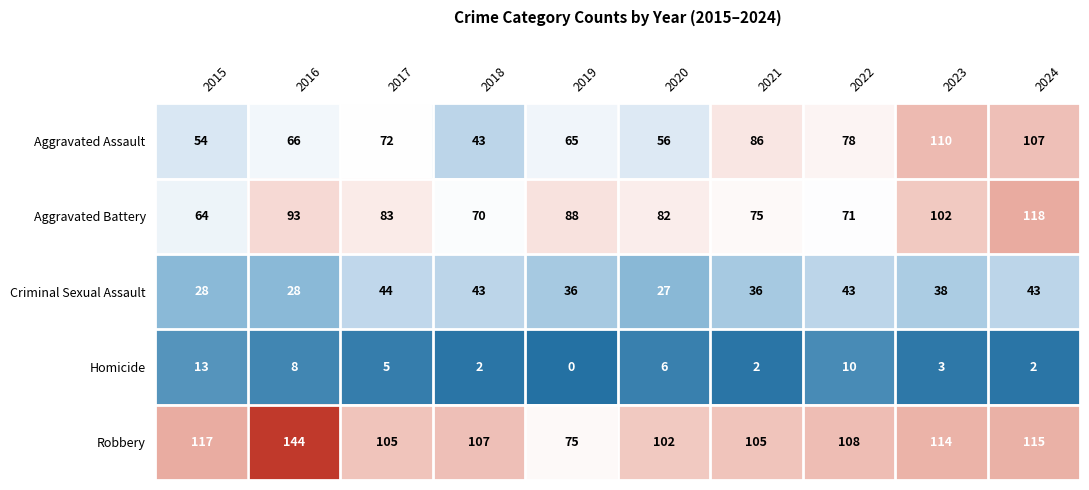

How many values in the Aggravated Assault series are below 72?

5